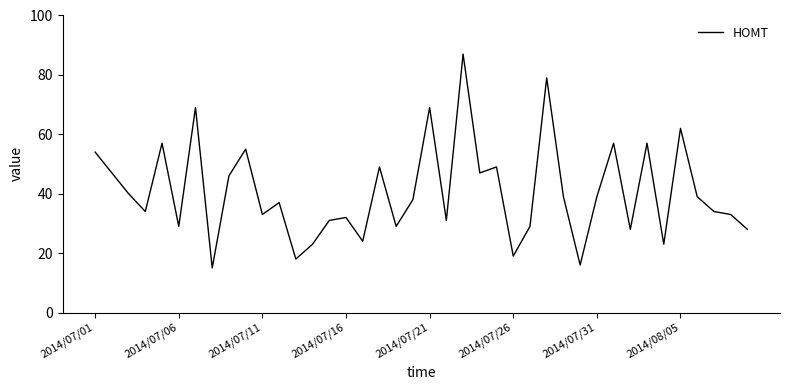

What is the minimum value shown in the chart?

15